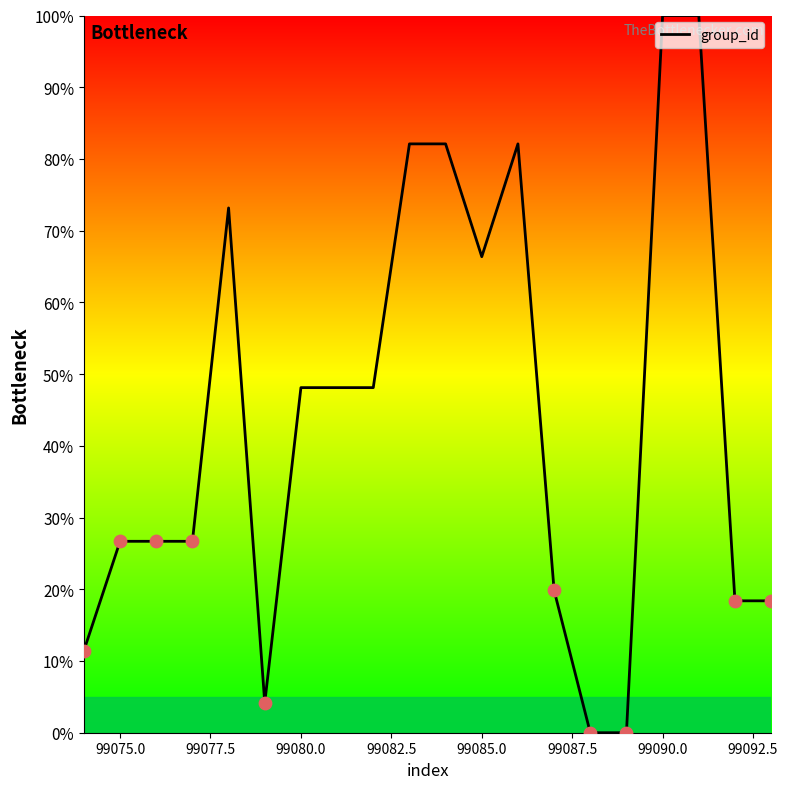

What is the greatest value displayed?

100.0